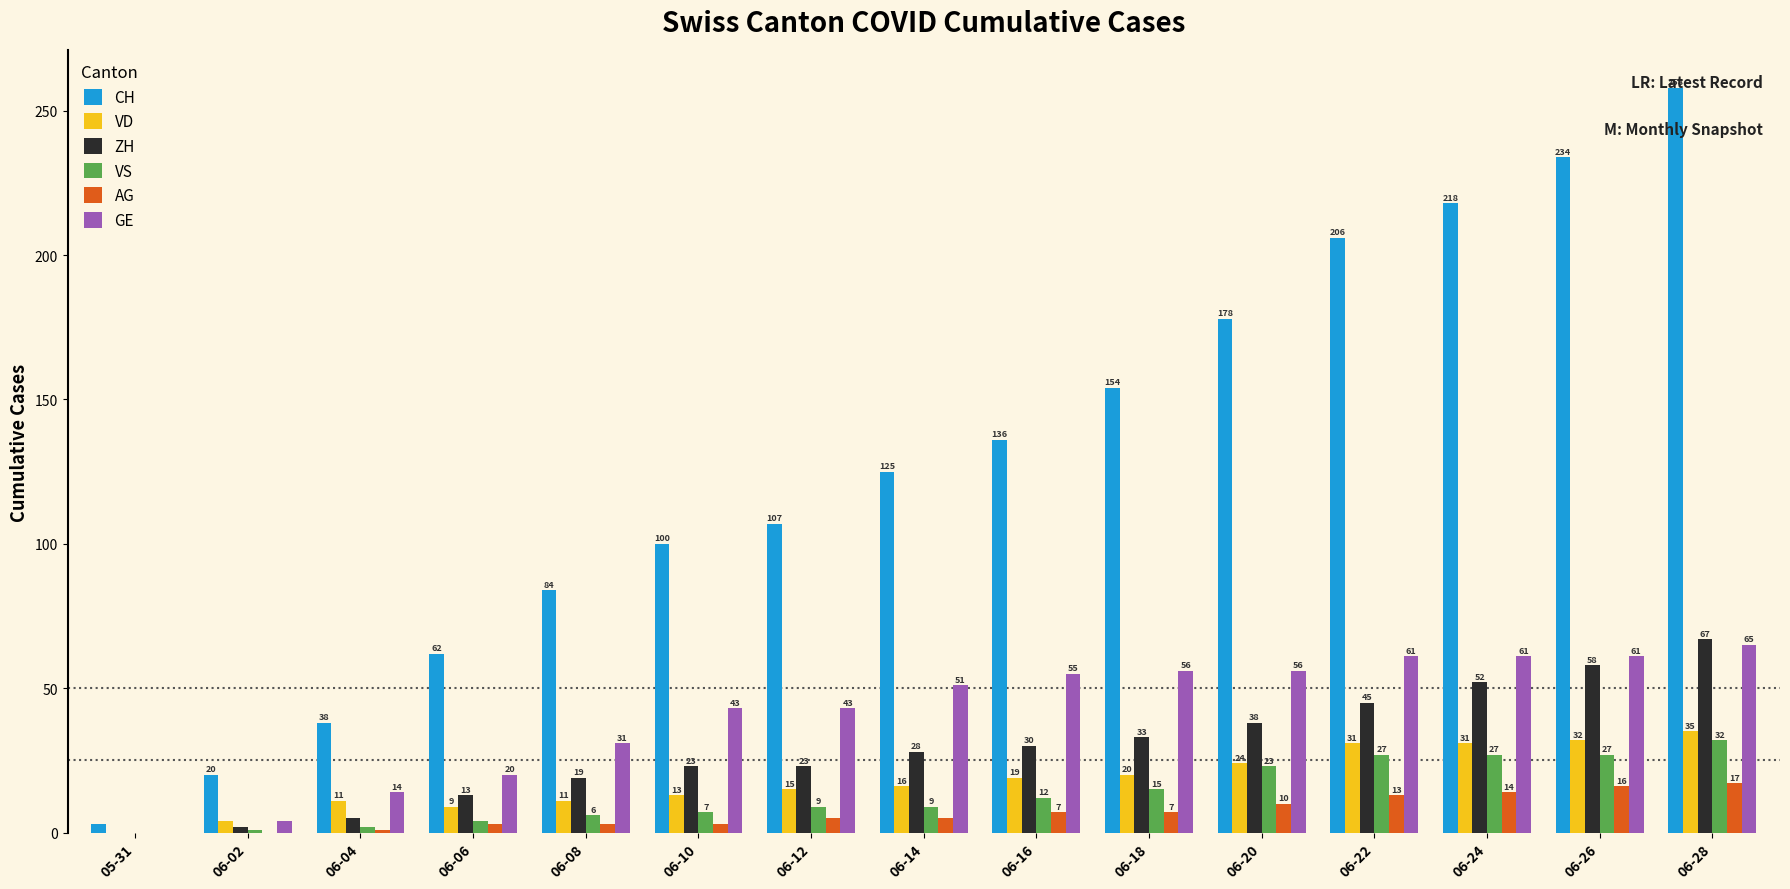

Which series has the largest total across all categories?

CH